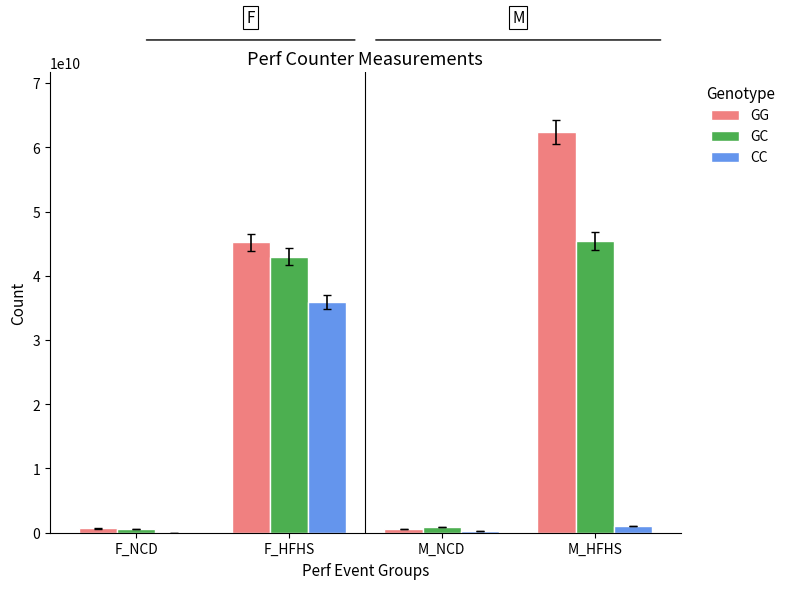

What is the sum of all CC values?

37304891429